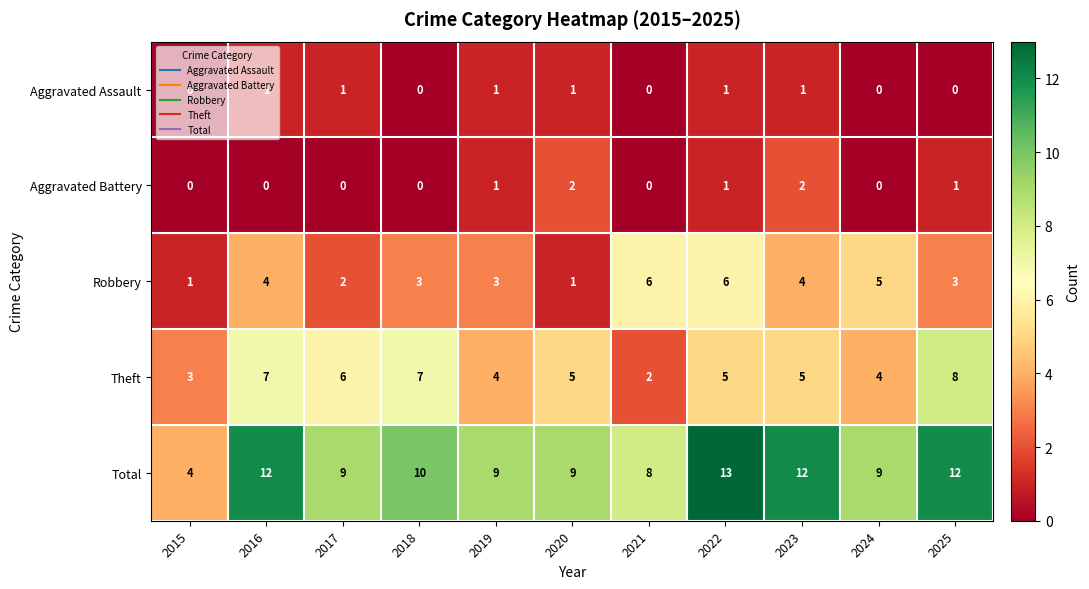

How many Total values are between 9 and 12?

8